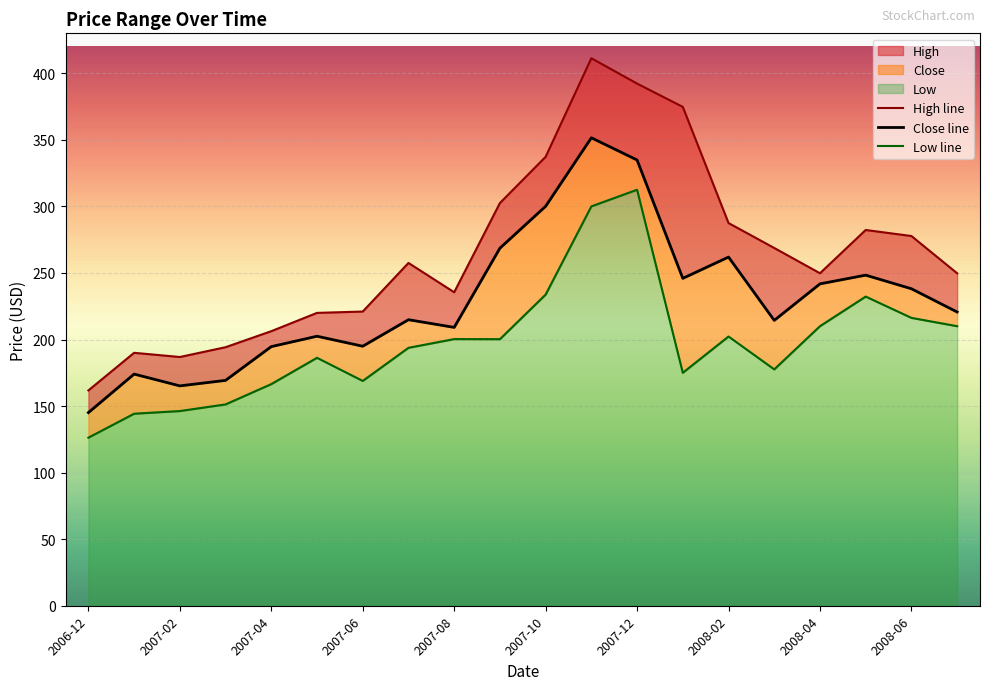

At which label does Low line reach its peak?

2007-12